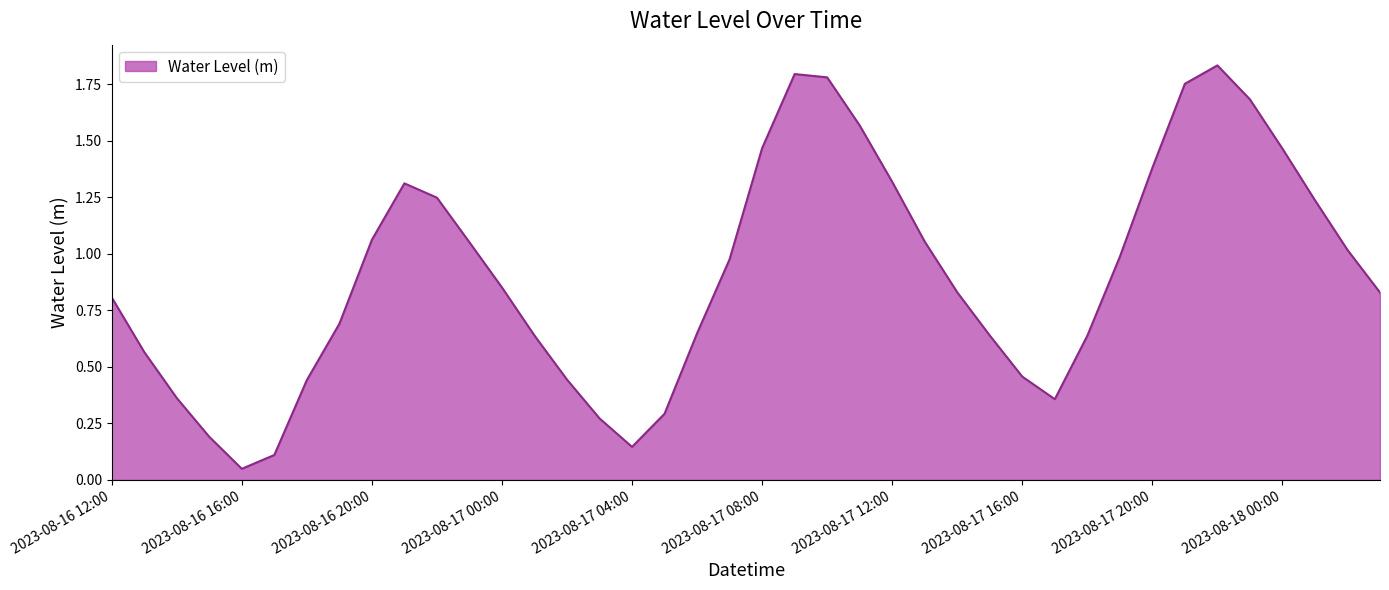

True or false: the data shows 2.0 at 2023-08-17 08:00.

False